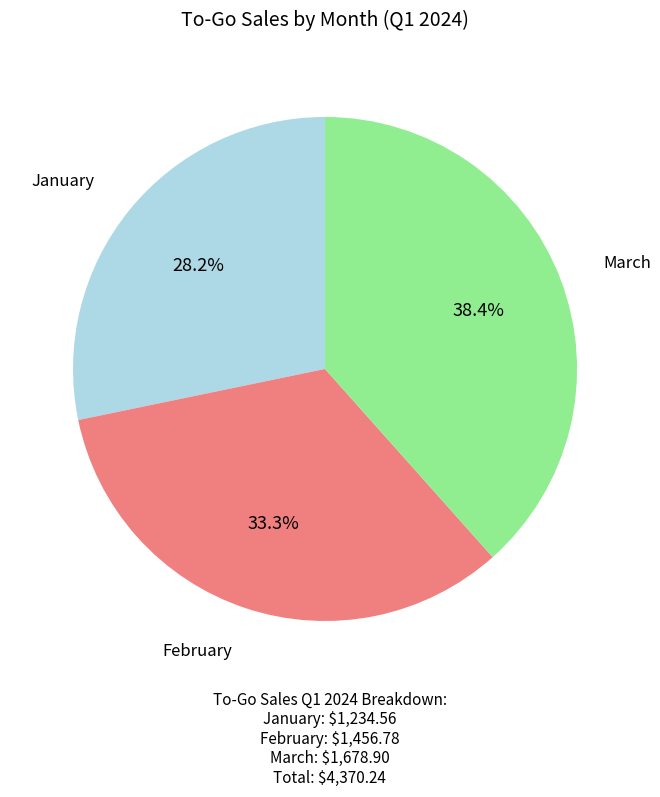

What percentage do January and February together represent?

61.6%